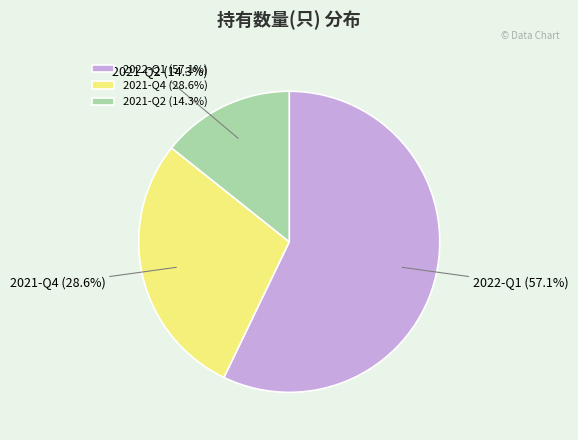

What is the smallest slice in the pie chart?

2021-Q2